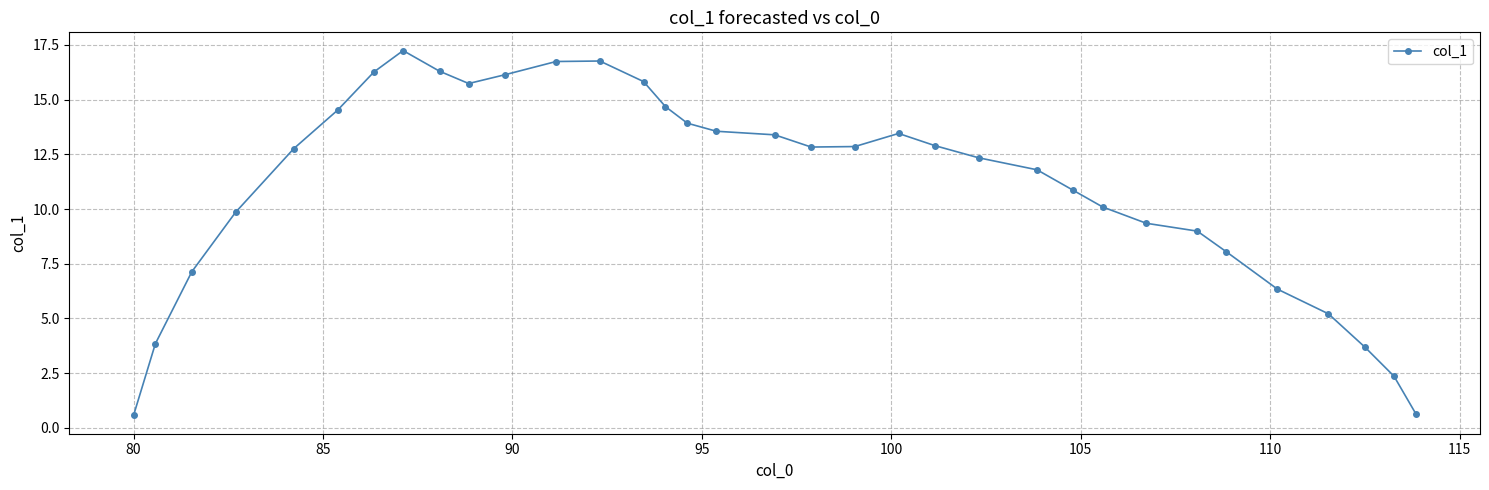

What is the difference between the maximum and minimum values?

16.7